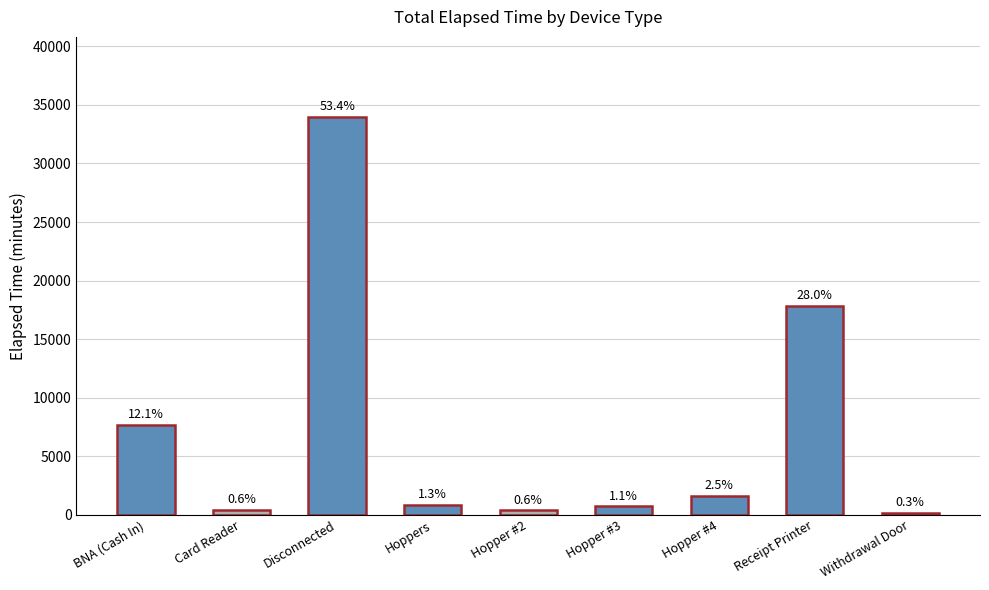

What is the sum of all values?

63705